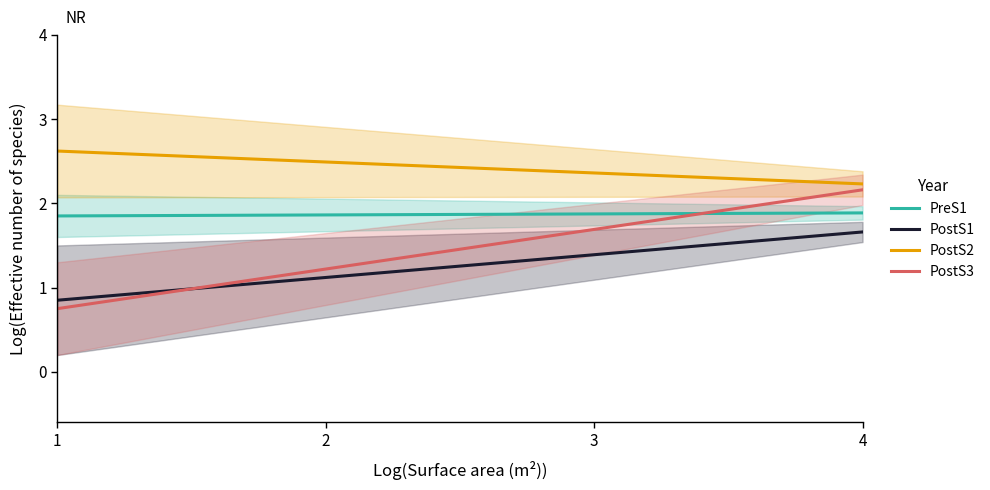

True or false: PostS1 and PostS2 cross at least once.

False